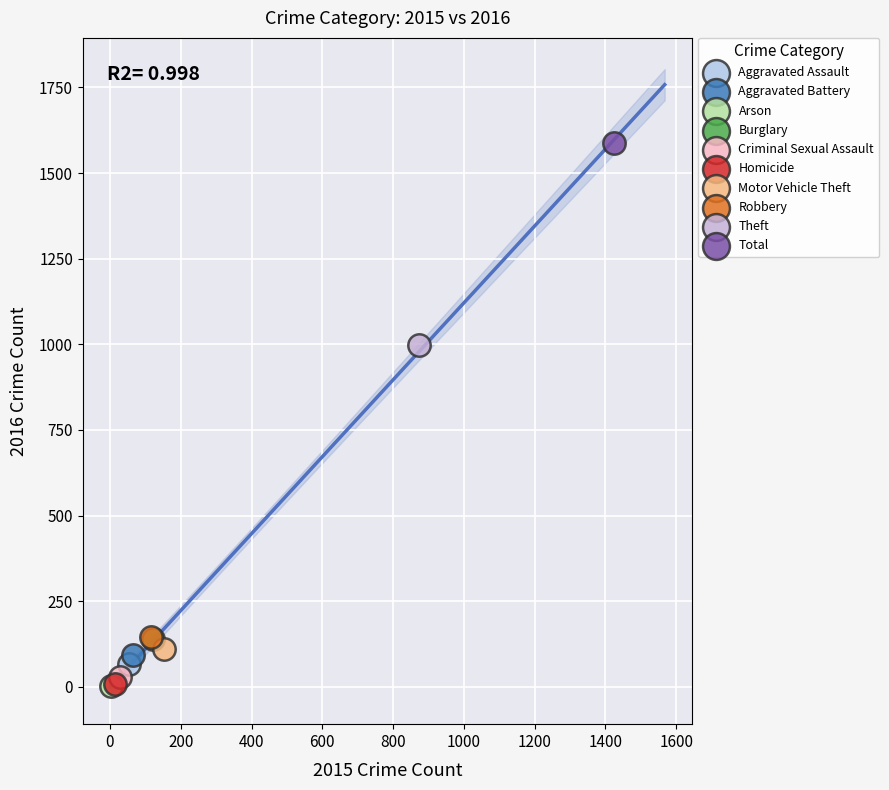

What are all the series names shown in the legend?

Aggravated Assault, Aggravated Battery, Arson, Burglary, Criminal Sexual Assault, Homicide, Motor Vehicle Theft, Robbery, Theft, Total